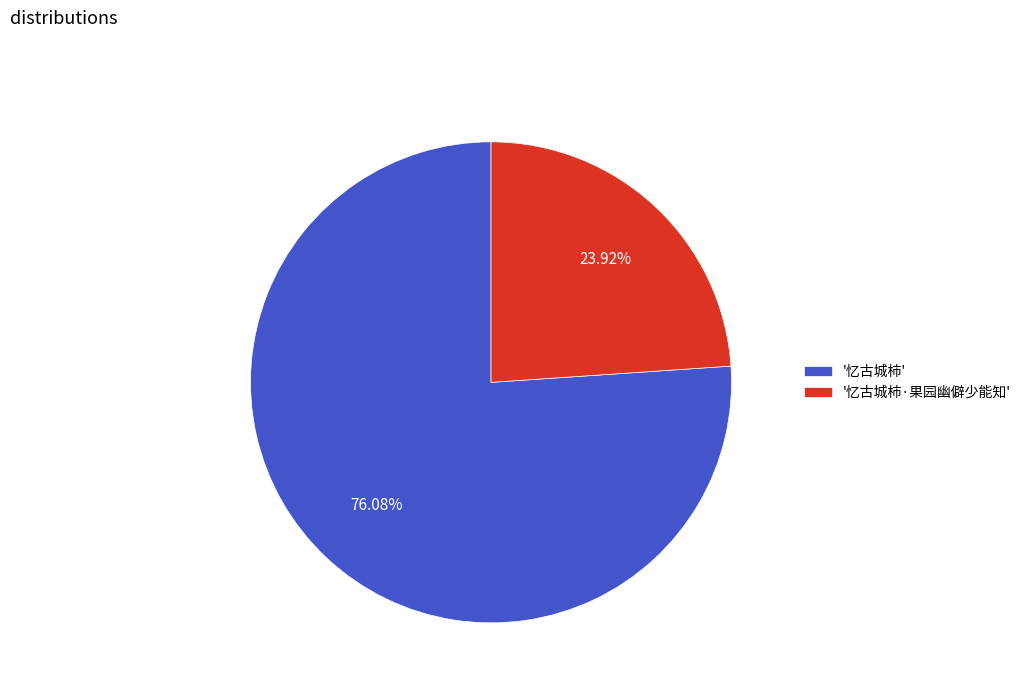

Rank the categories by value from highest to lowest.

'忆古城柿', '忆古城柿·果园幽僻少能知'